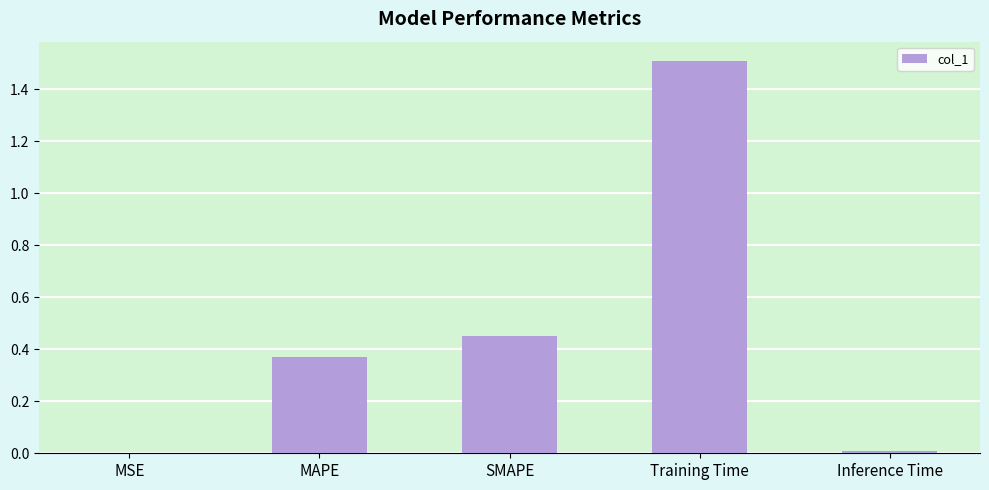

What is the sum of all values?

2.3